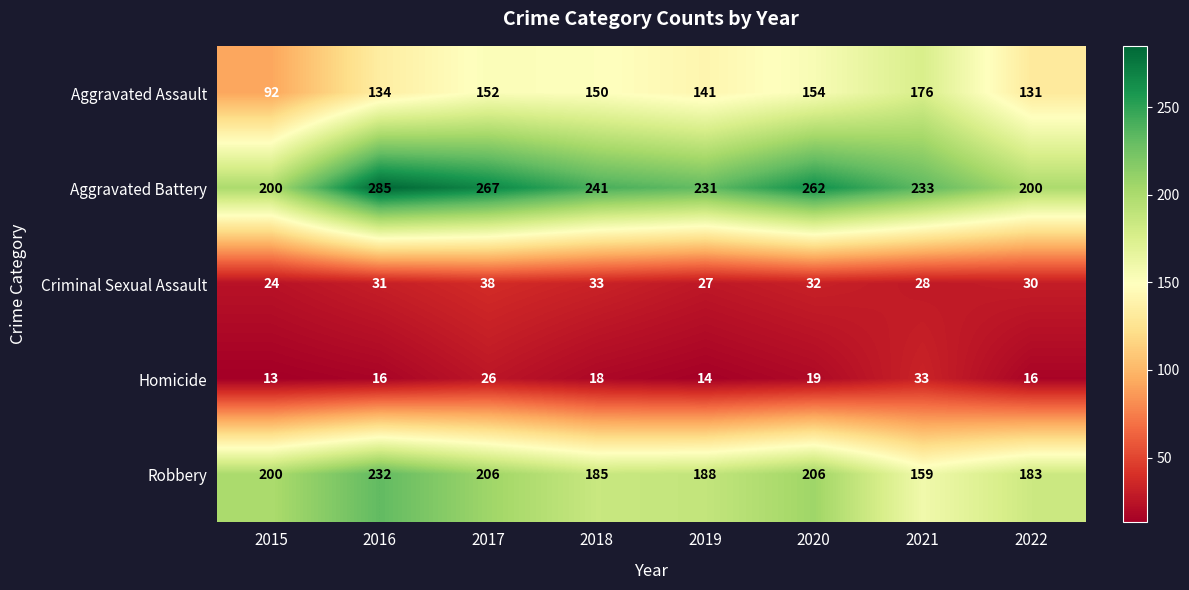

List the series in order of their peak value, lowest first.

Homicide, Criminal Sexual Assault, Aggravated Assault, Robbery, Aggravated Battery